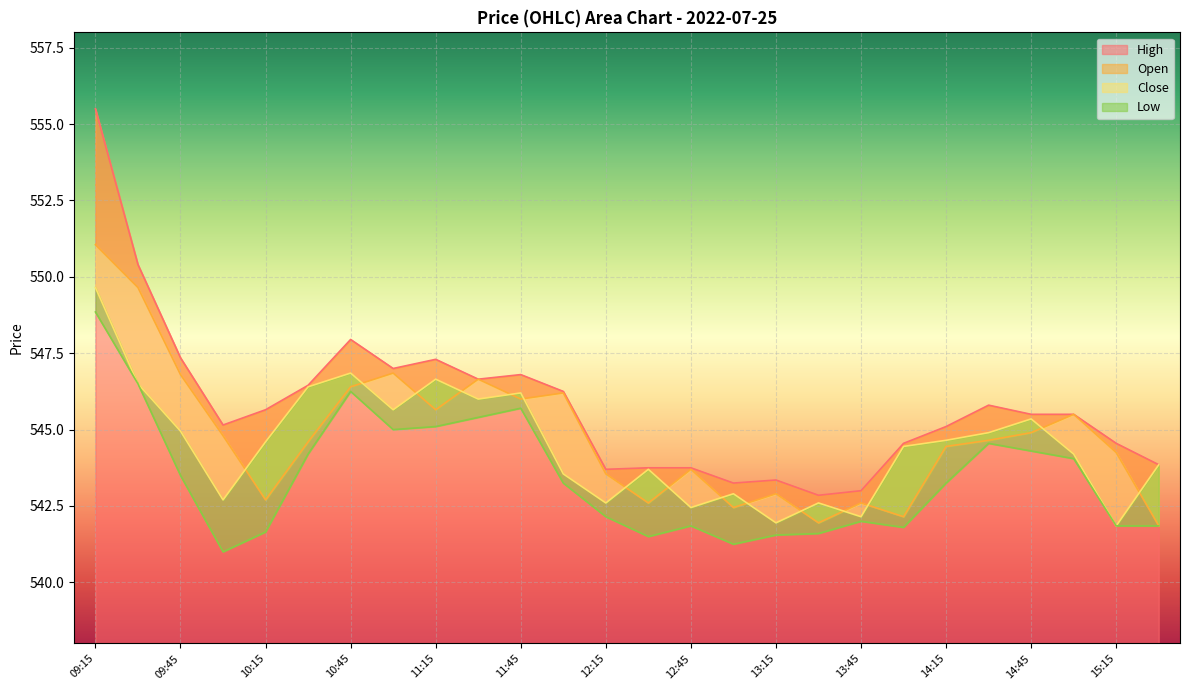

What is the sum of the o values at 14:15 and 12:15?

1088.0